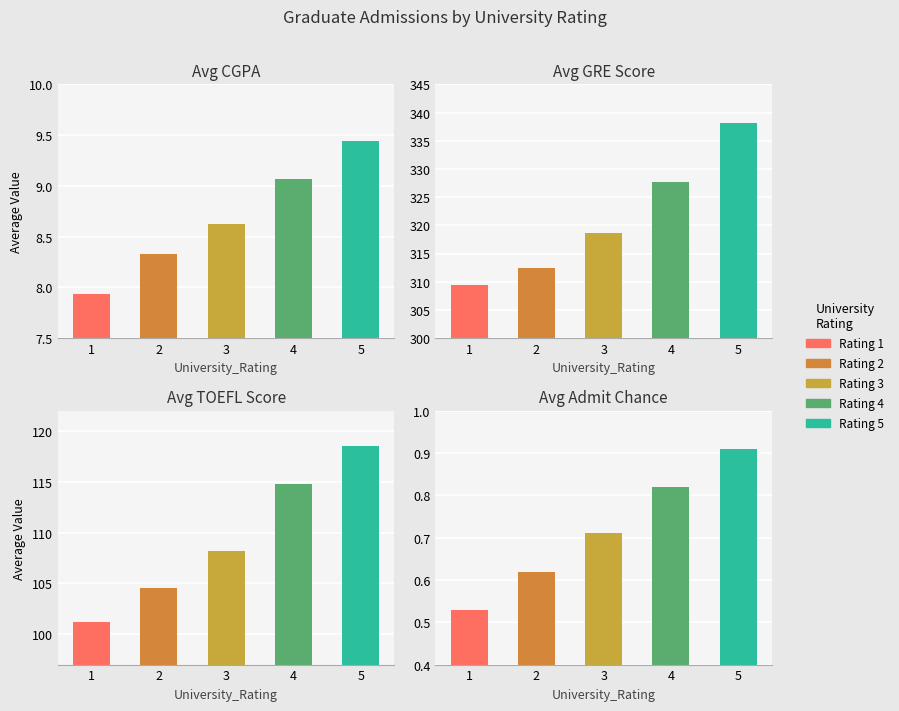

The value of Avg_SOP at 2 is 5.0. True or false?

False